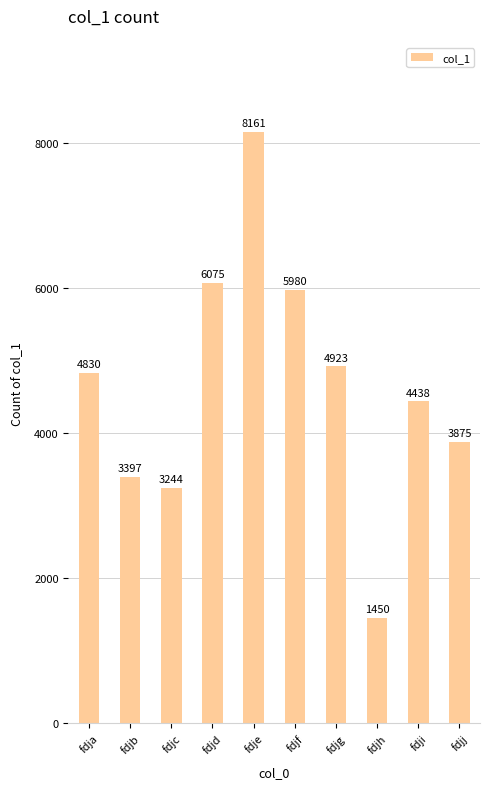

List the labels in order of value, smallest first.

fdjh, fdjc, fdjb, fdjj, fdji, fdja, fdjg, fdjf, fdjd, fdje